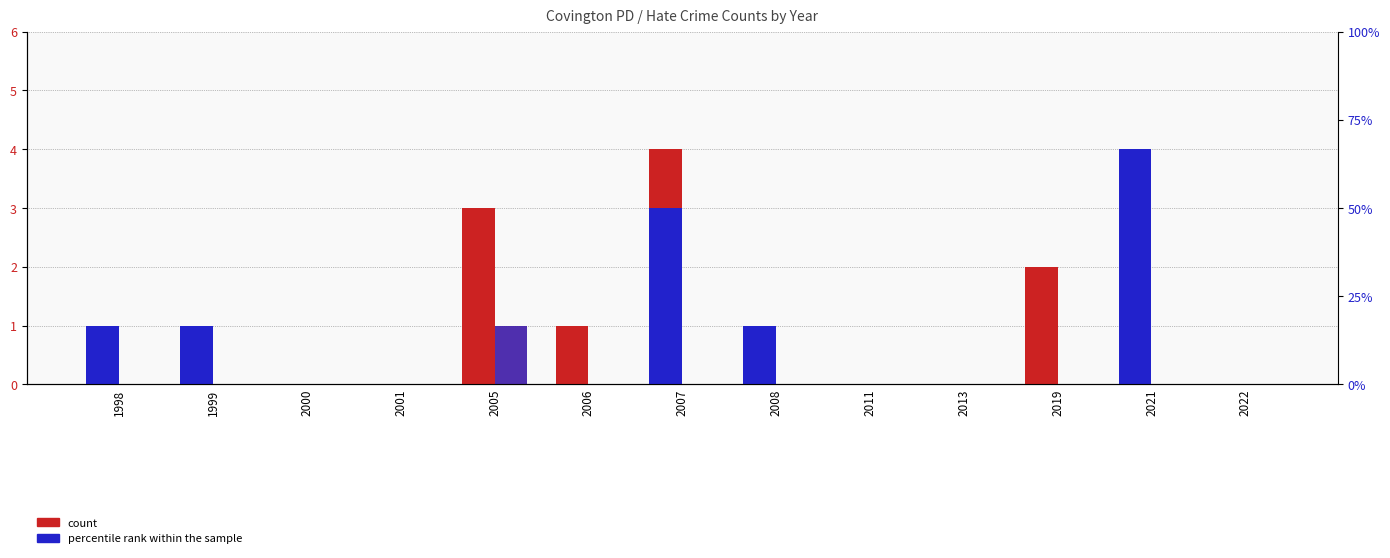

Which has a higher value, 2005 or 2008?

2005